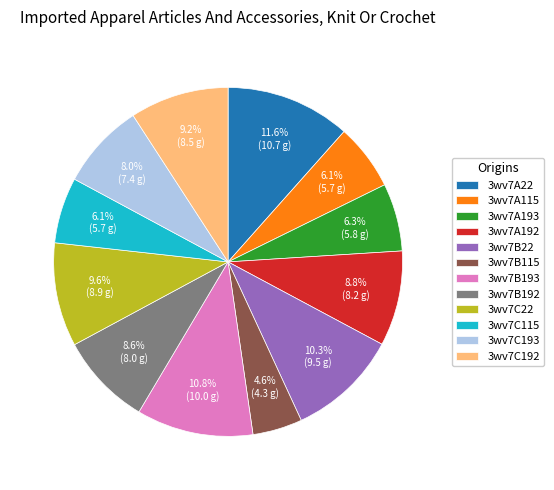

Which category has the biggest portion of the pie?

3wv7A22